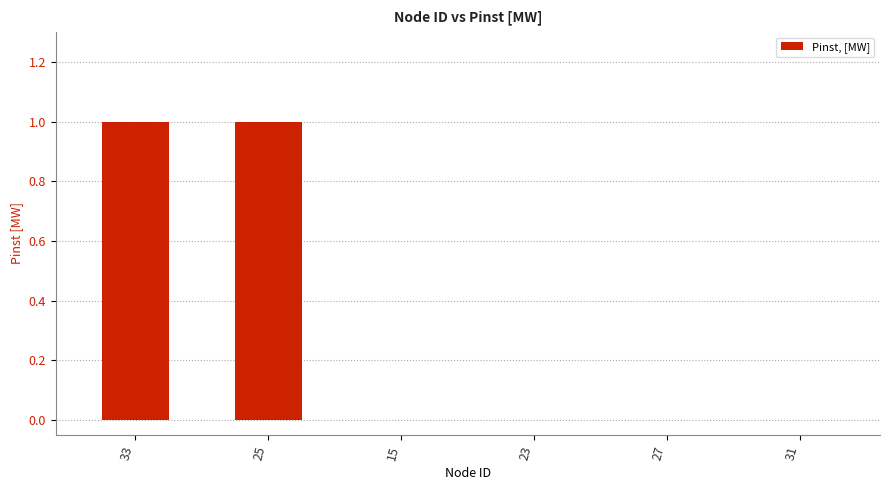

What is the sum of all values?

2